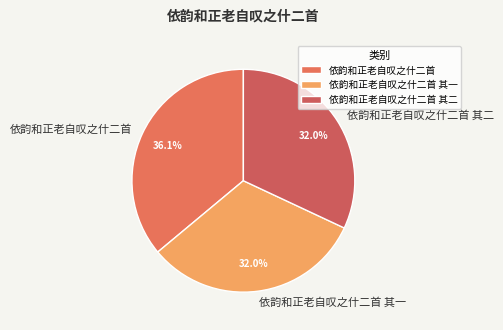

The 依韵和正老自叹之什二首 其二 slice represents 47% of the pie. True or false?

False